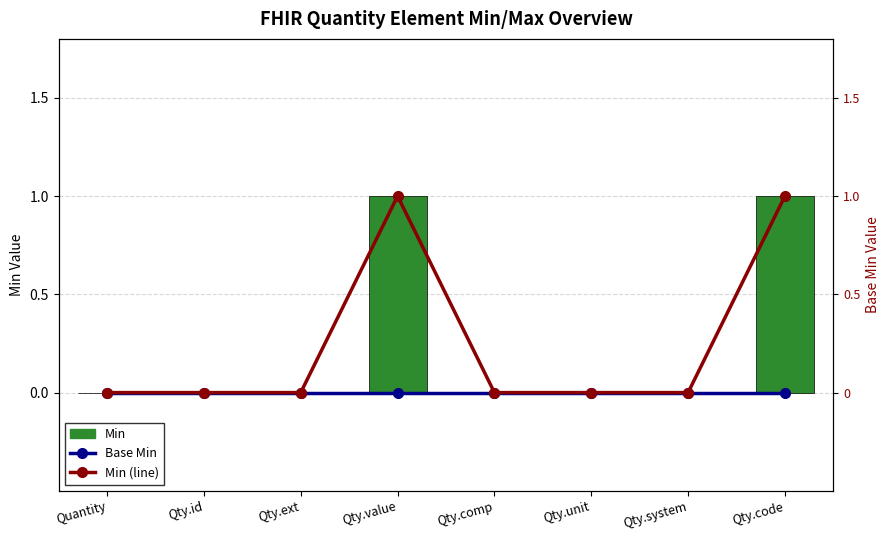

What position from the right is Qty.comp?

4